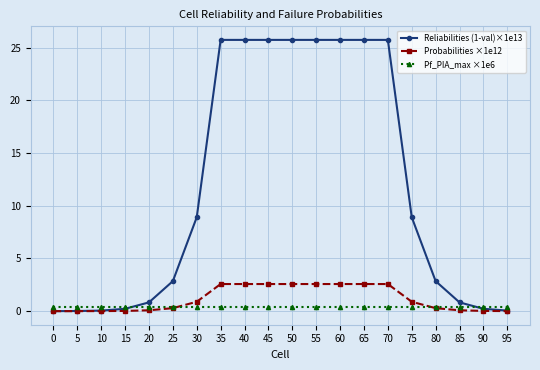

Count the number of data series in this chart.

3